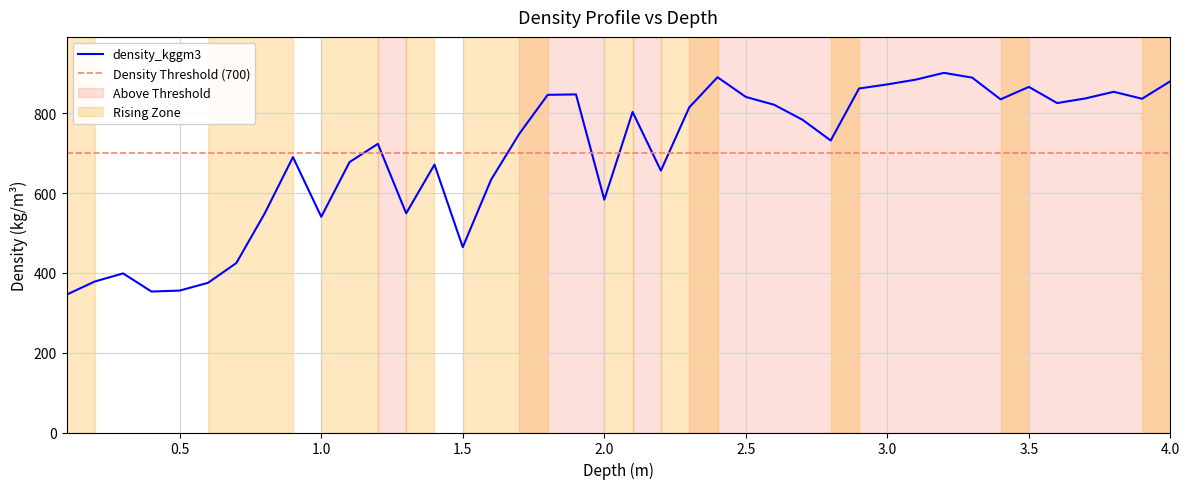

How many distinct data groups are displayed?

1